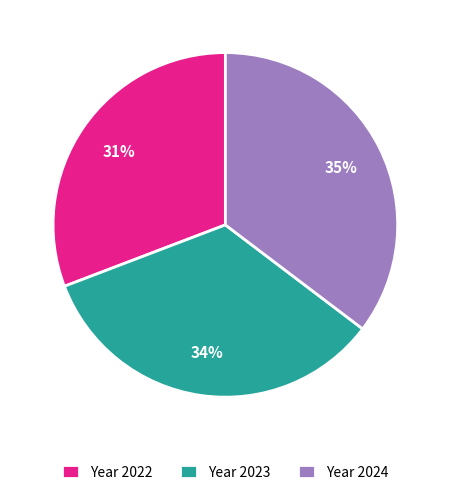

To the nearest percent, what is the average slice percentage?

33%